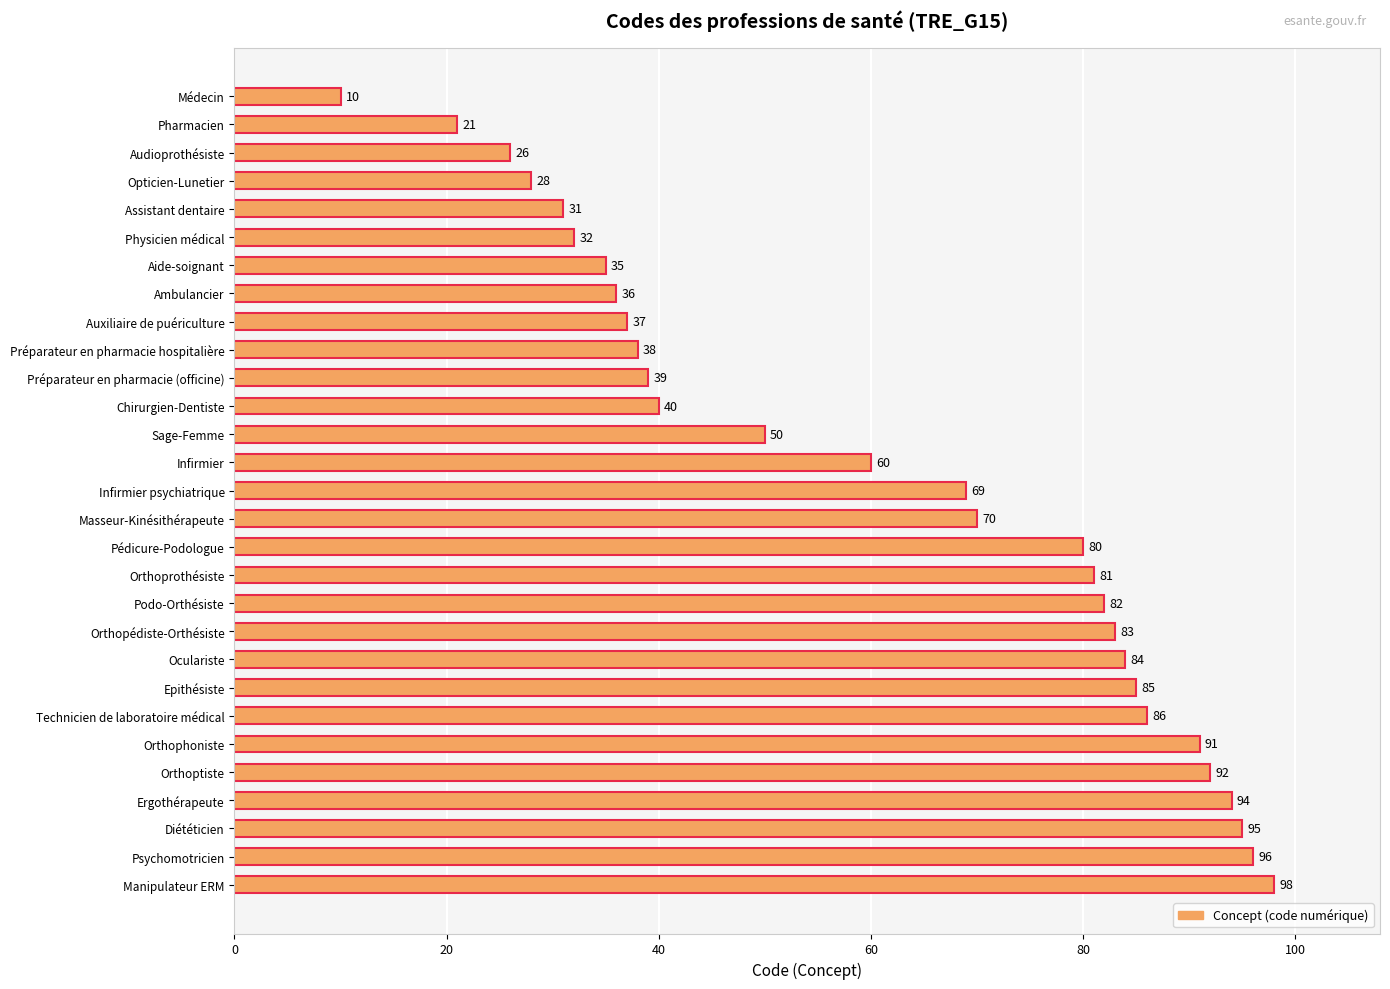

The chart shows a value of 119 at Pédicure-Podologue. True or false?

False